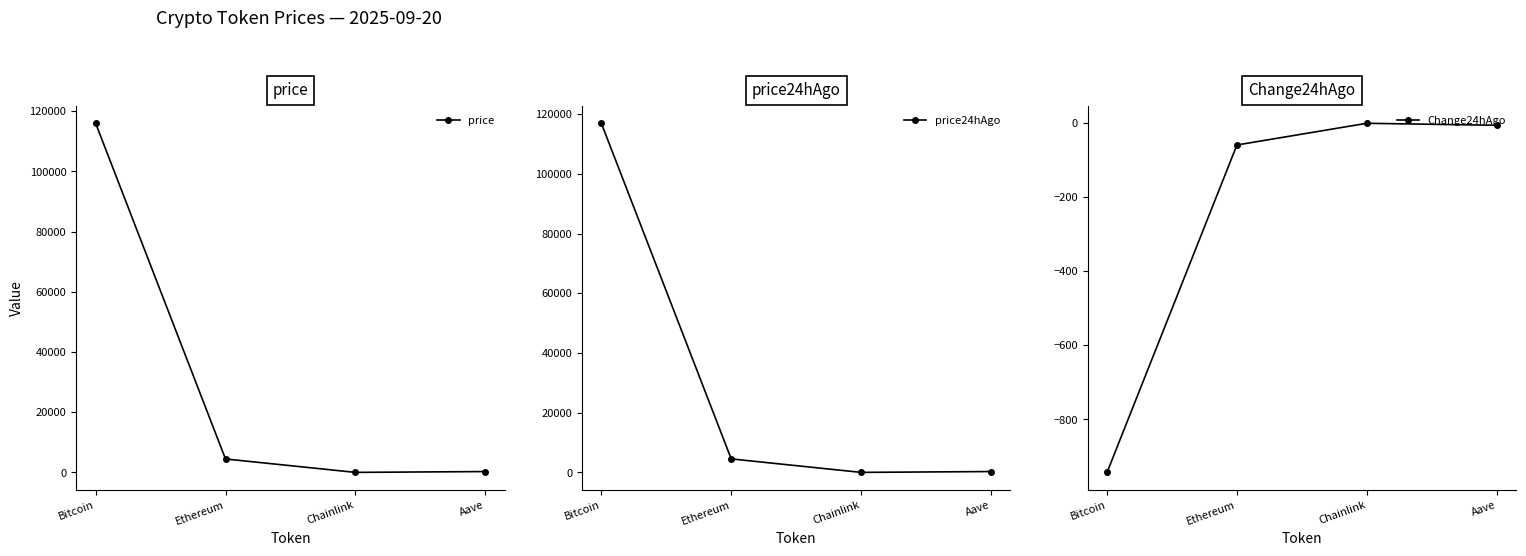

At Aave, list the series in order from smallest to largest.

Change24hAgo, price, price24hAgo